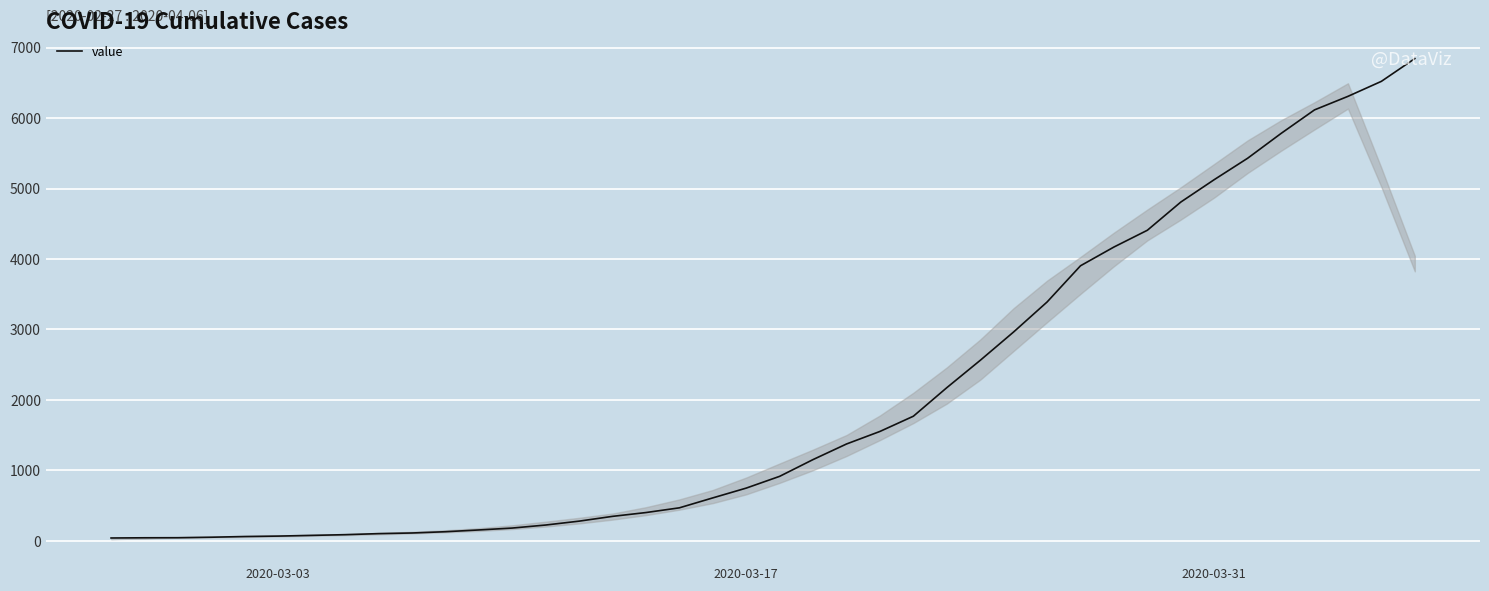

What is the difference between the maximum and minimum values?

6803